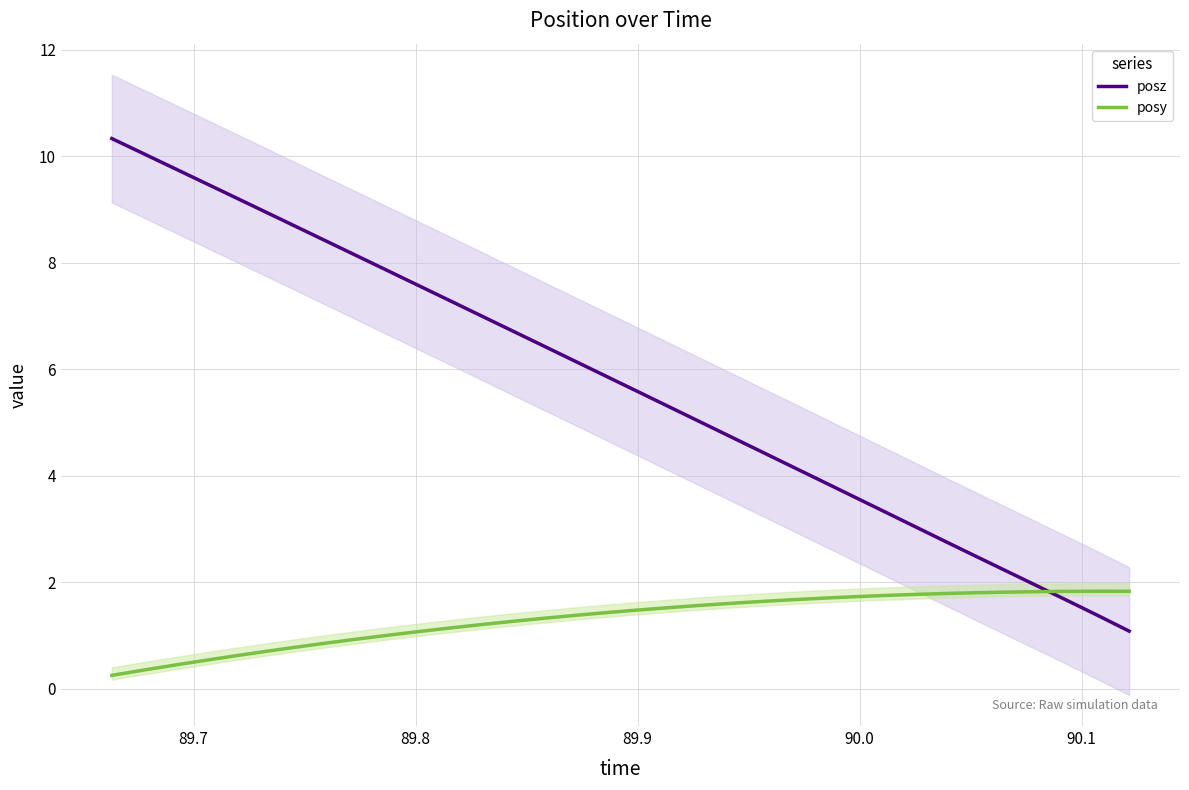

Reading left to right, transcribe all the data shown in this chart.

posz: 10.3	10.1	9.8	9.5	9.2	9.0	8.7	8.4	8.1	7.8	7.6	7.3	7.0	6.7	6.4	6.2	5.9	5.6	5.3	5.0	4.8	4.5	4.2	3.9	3.6	3.3	3.1	2.8	2.5	2.2	1.9	1.7	1.4	1.1
posy: 0.3	0.3	0.4	0.5	0.6	0.7	0.8	0.9	0.9	1.0	1.1	1.1	1.2	1.3	1.3	1.4	1.4	1.5	1.5	1.6	1.6	1.6	1.7	1.7	1.7	1.8	1.8	1.8	1.8	1.8	1.8	1.8	1.8	1.8